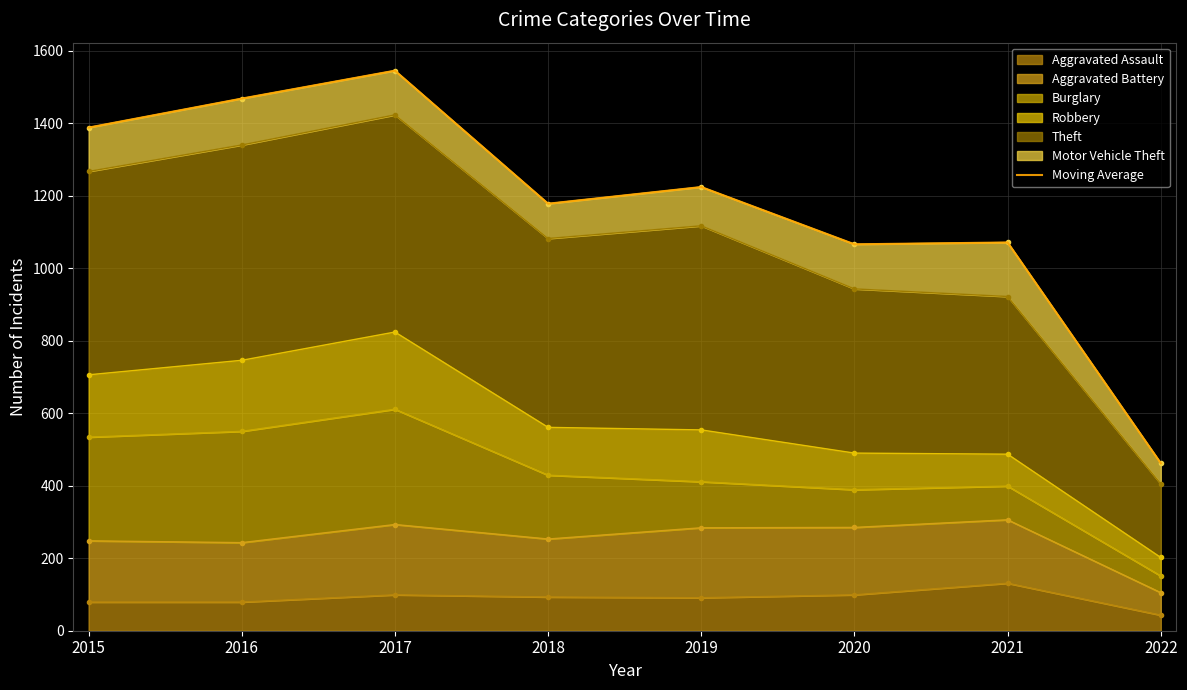

Reading left to right, transcribe all the data shown in this chart.

2015=1388	2016=1468	2017=1545	2018=1178	2019=1224	2020=1066	2021=1071	2022=462